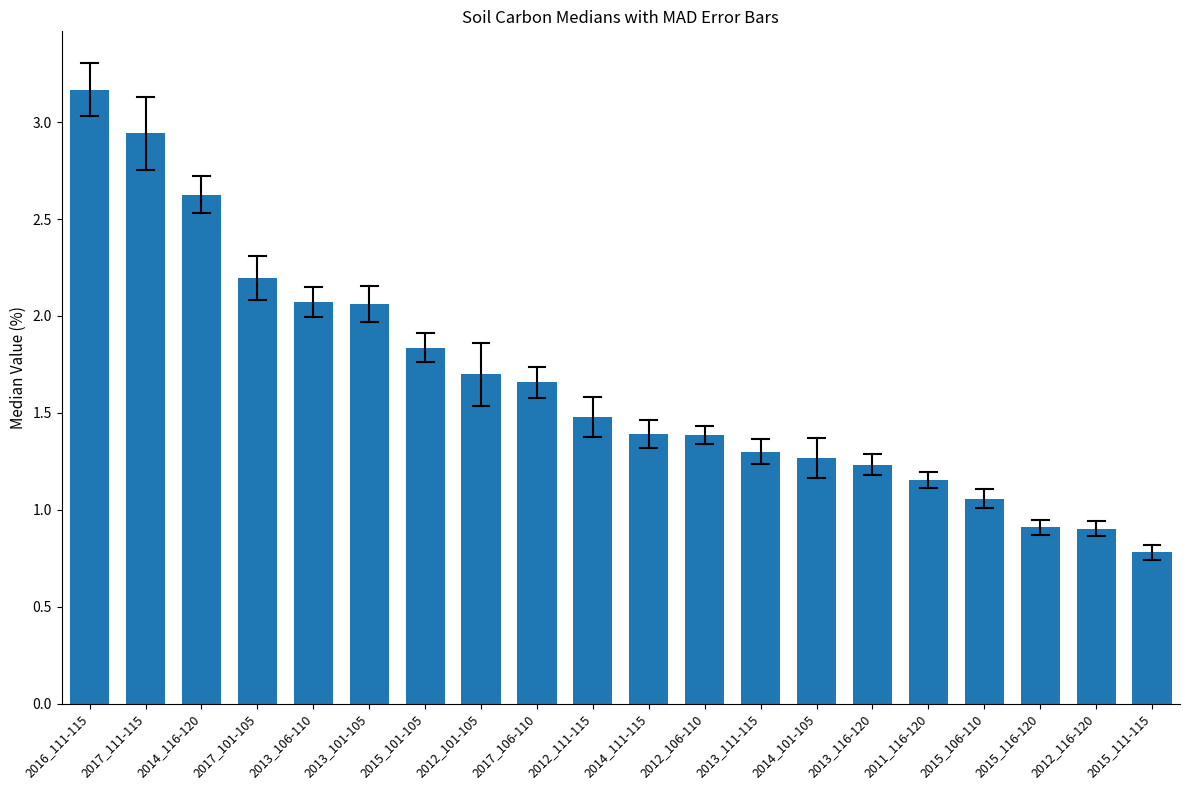

What is the change in value from 2013_106-110 to 2012_116-120?

-1.2